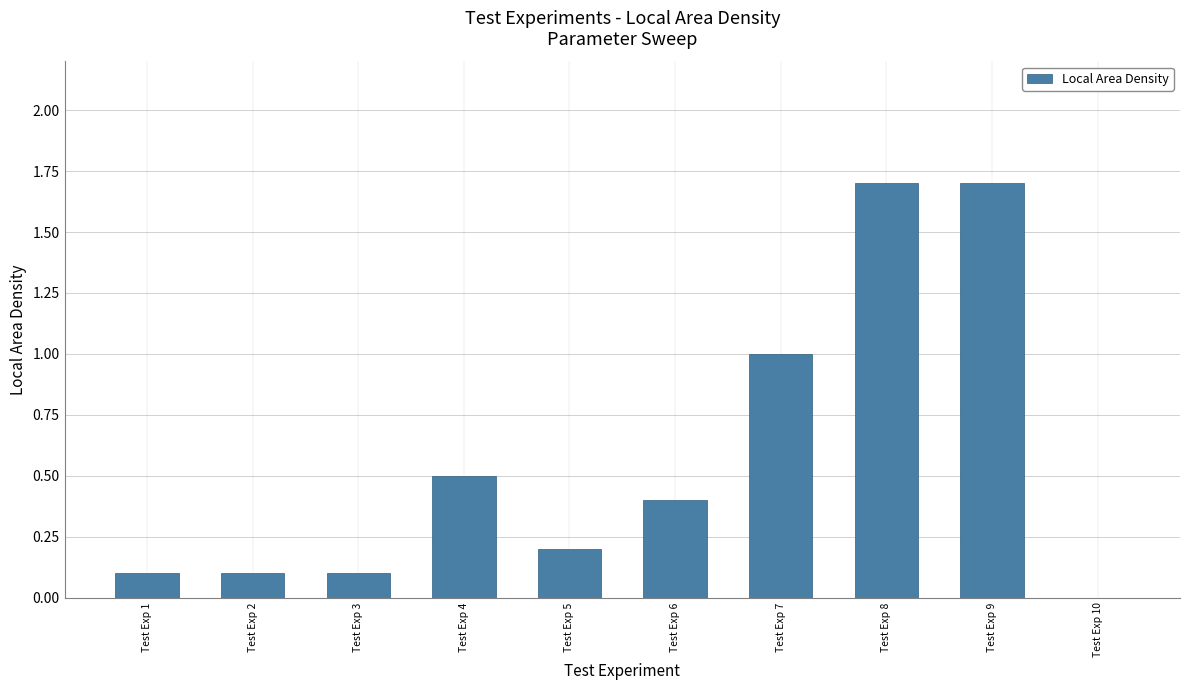

Which has a higher value, Test Exp 6 or Test Exp 3?

Test Exp 6